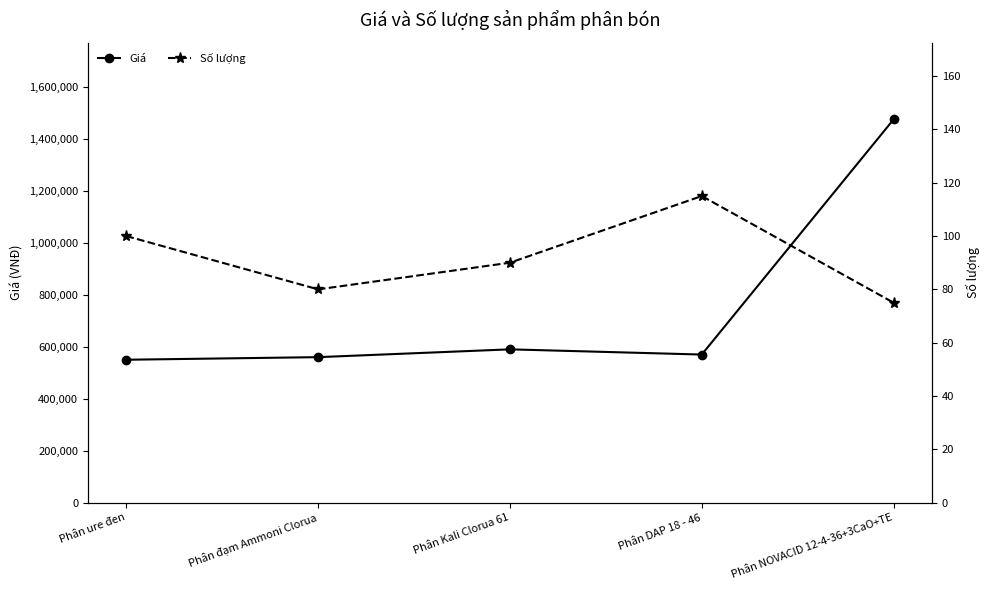

What is the difference between the maximum and minimum values in the Số lượng series?

40